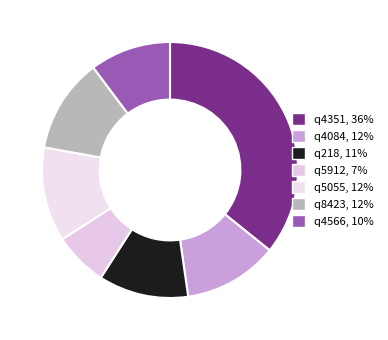

To the nearest percent, what is the difference between the largest and smallest slice percentages?

29%